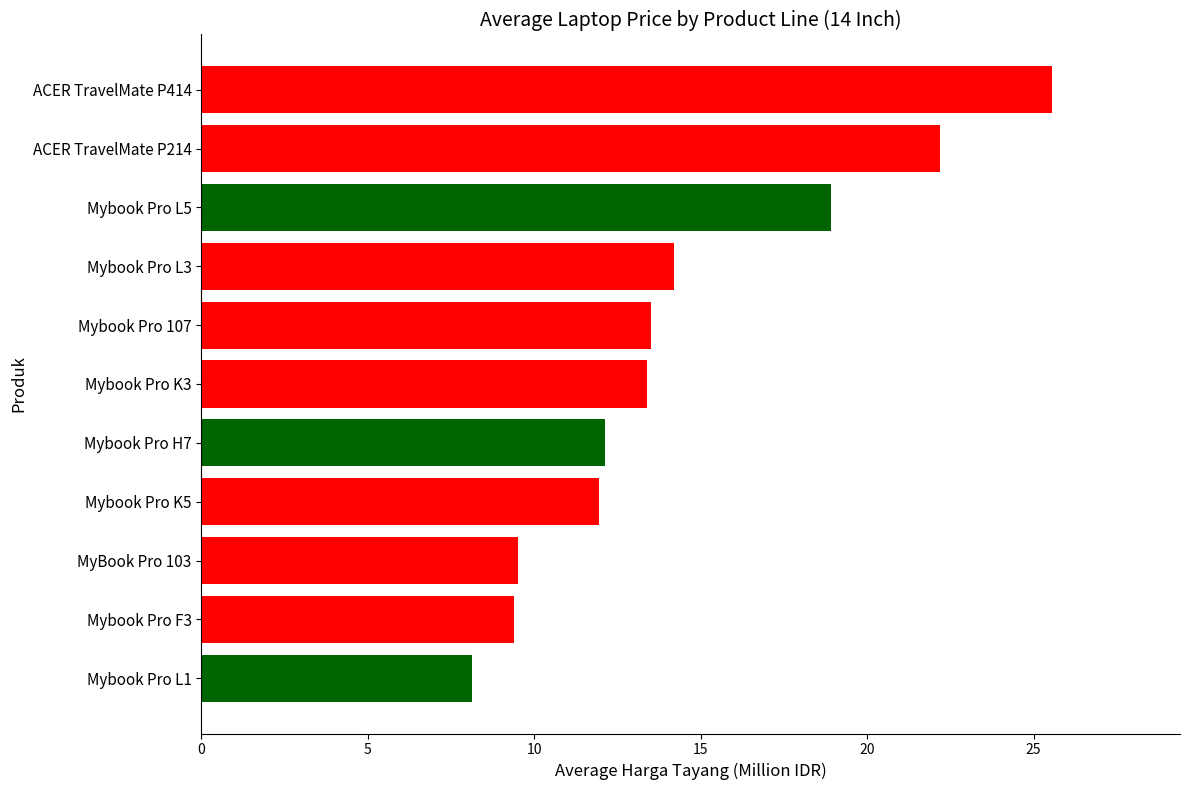

Which has a higher value, ACER TravelMate P414 or ACER TravelMate P214?

ACER TravelMate P414